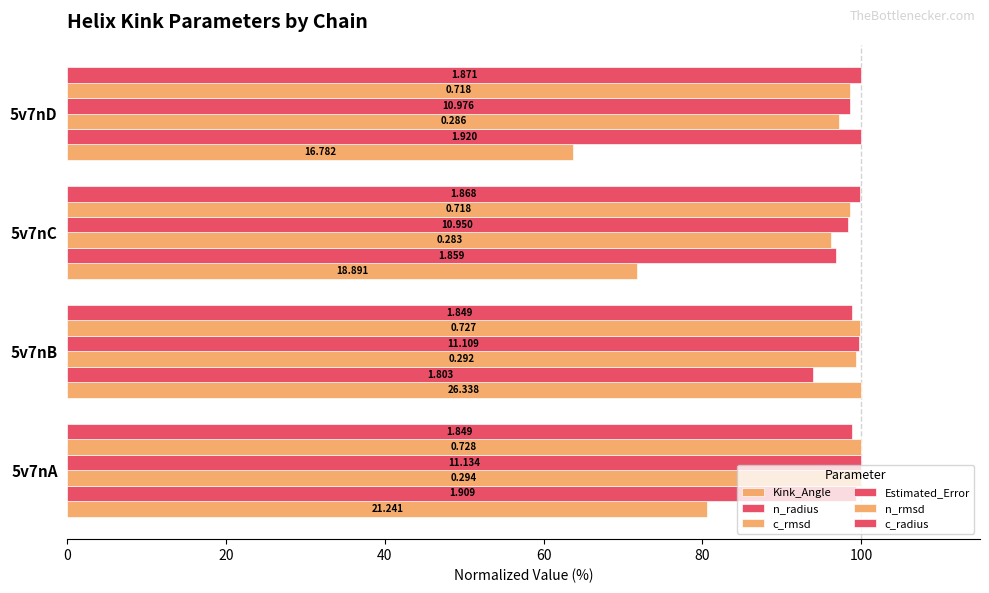

Which series has the largest total across all categories?

c_radius